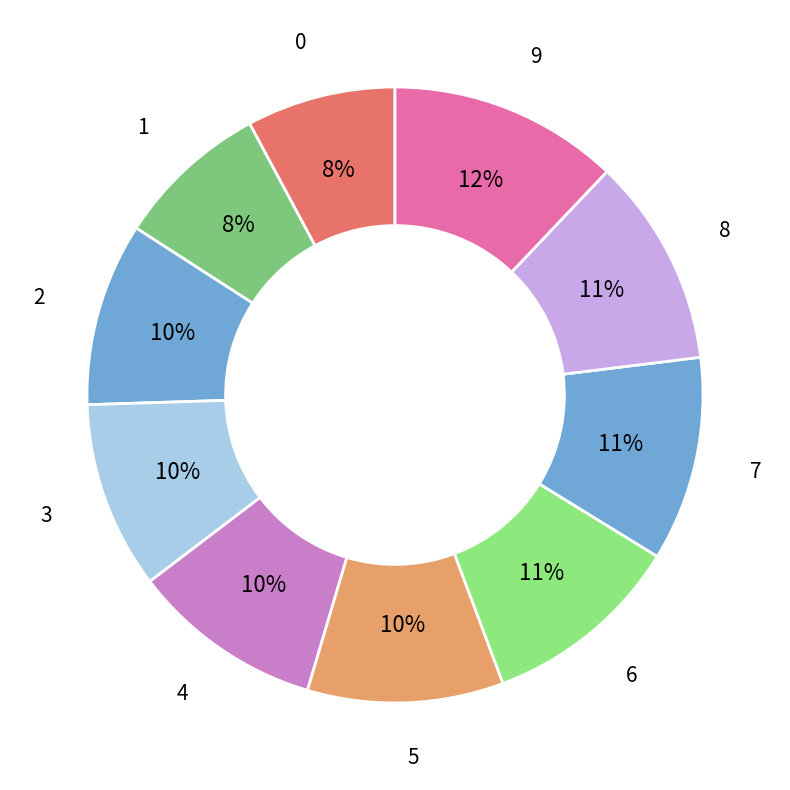

To the nearest percent, what is the difference between the largest and smallest slice percentages?

4%